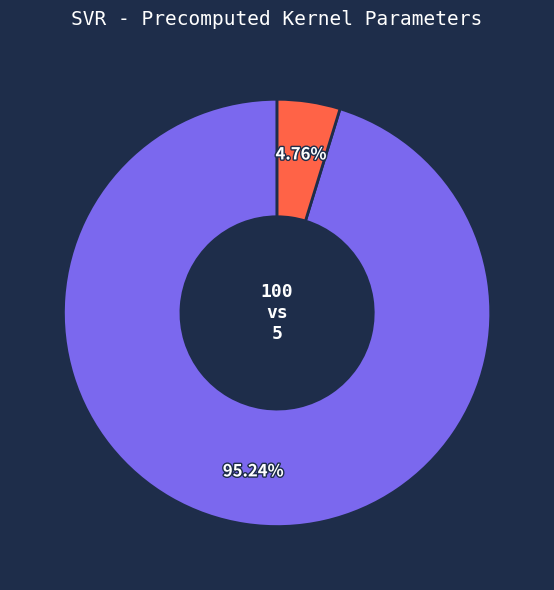

Is there any slice that represents more than half of the pie?

Yes